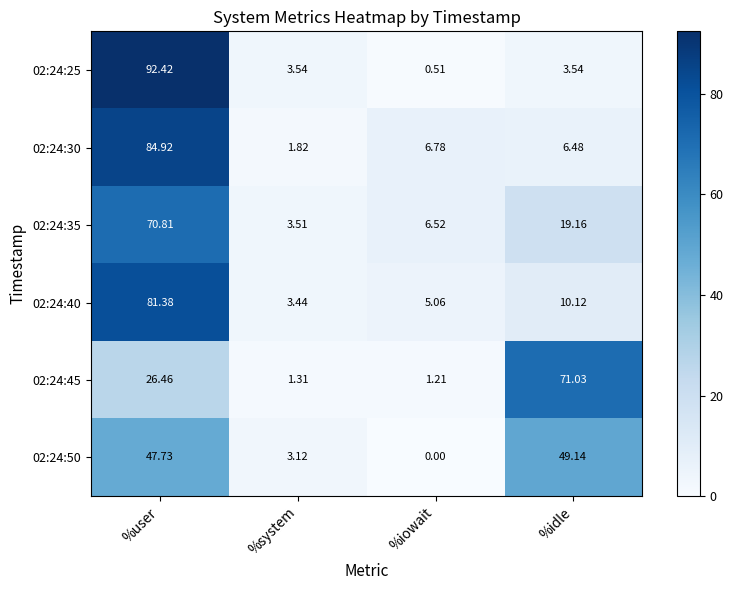

What is the spread (max minus min) of values at %iowait?

6.8